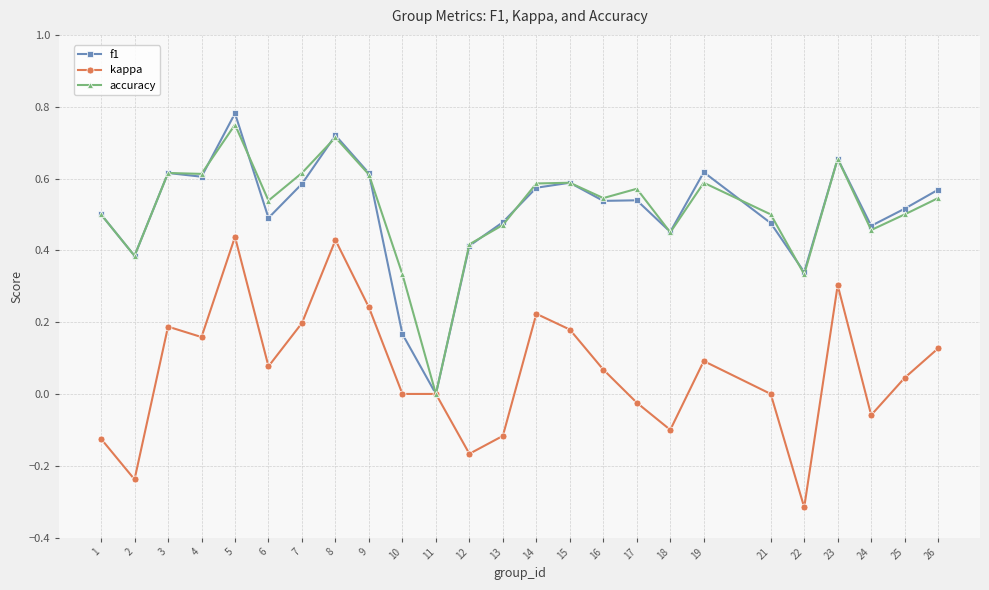

Which category has the highest value across all series?

5